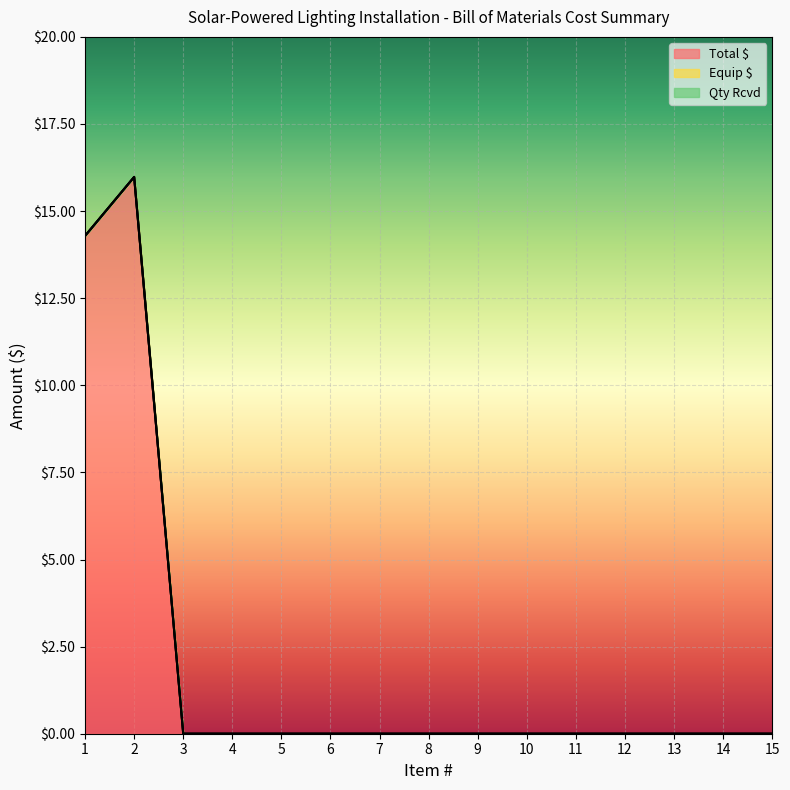

What is the maximum value shown in the chart?

16.0